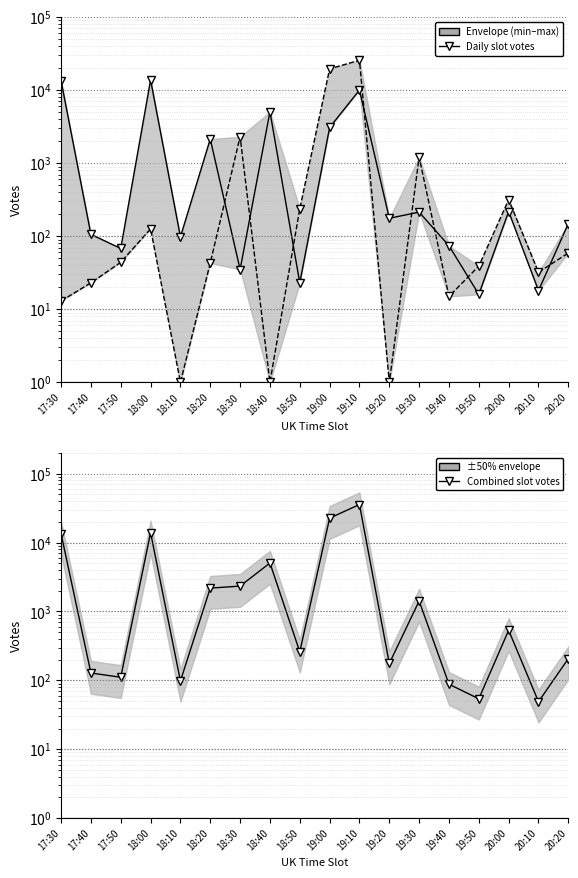

Where does the Seaside in City (Jul 6) series first go above 176?

17:30